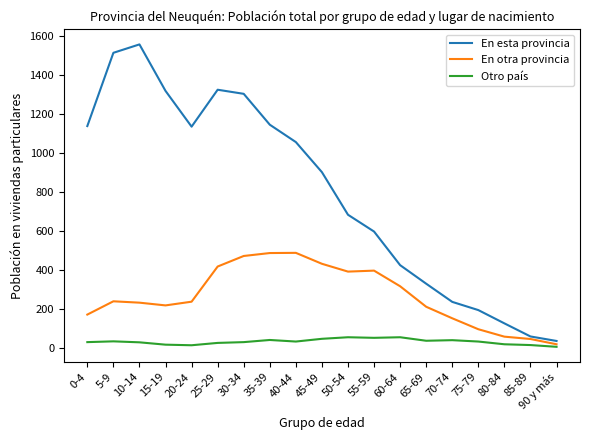

How many lines are shown in the chart?

3